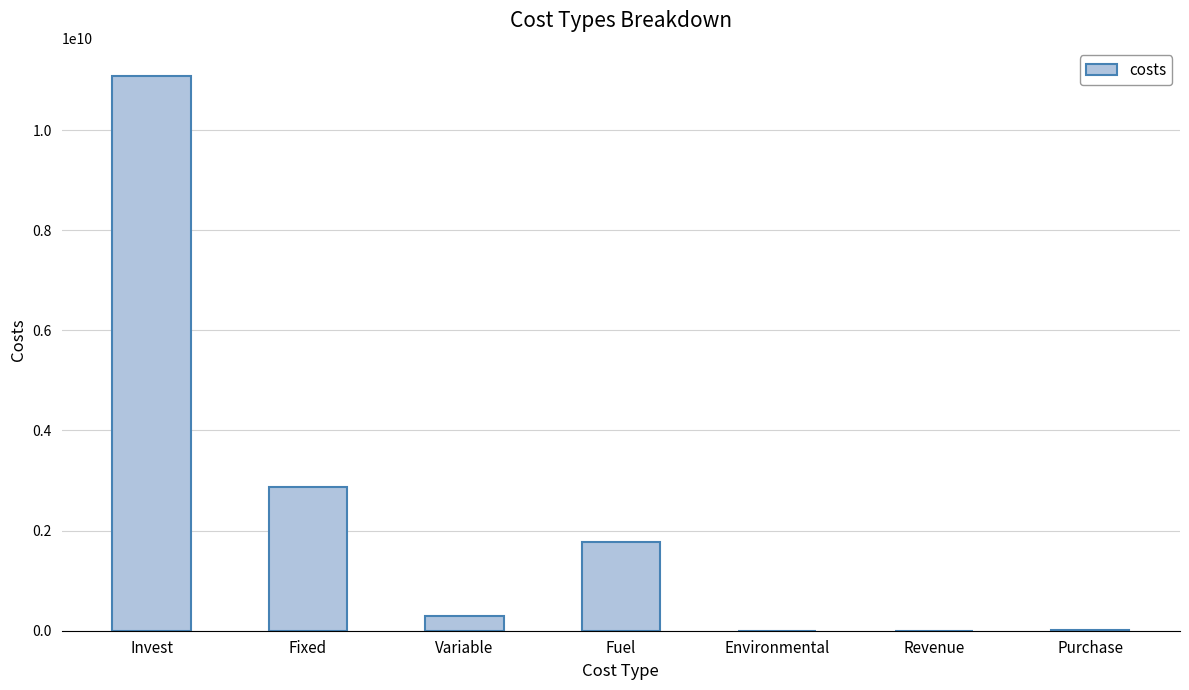

What is the difference between the values at Environmental and Invest?

11089672298.1